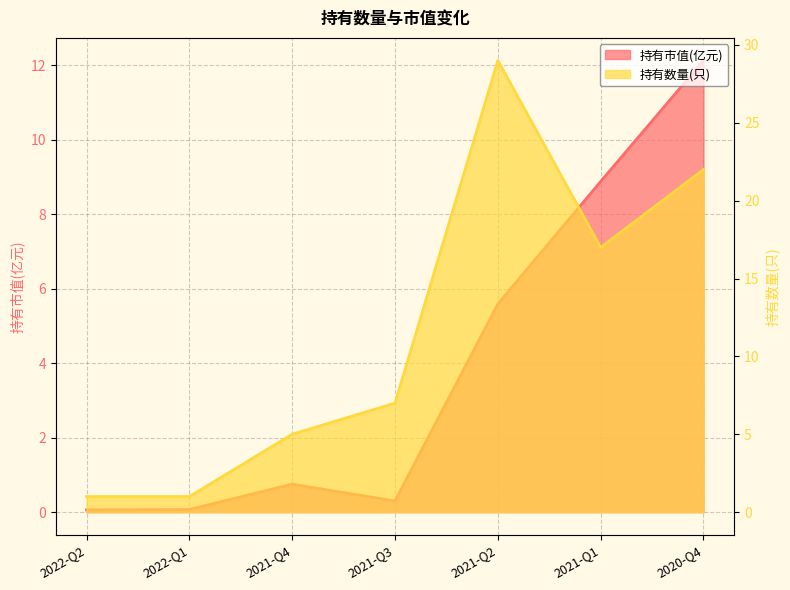

How many series are shown in this chart?

2